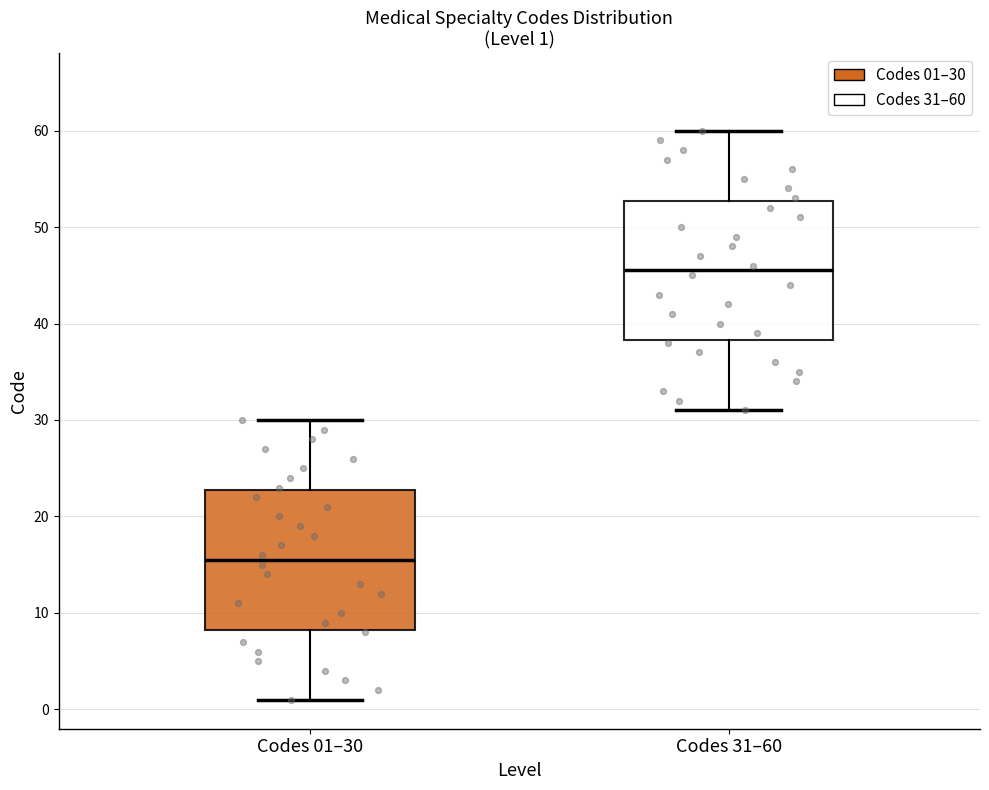

Which box's median line is the lowest?

Codes 01–30